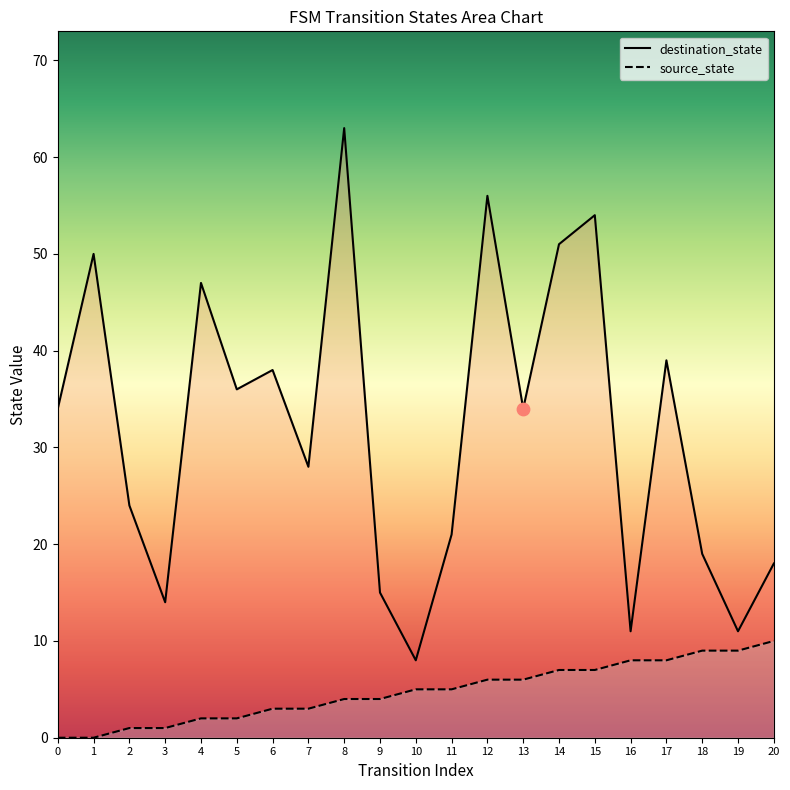

At how many categories does at least one series exceed 29?

11